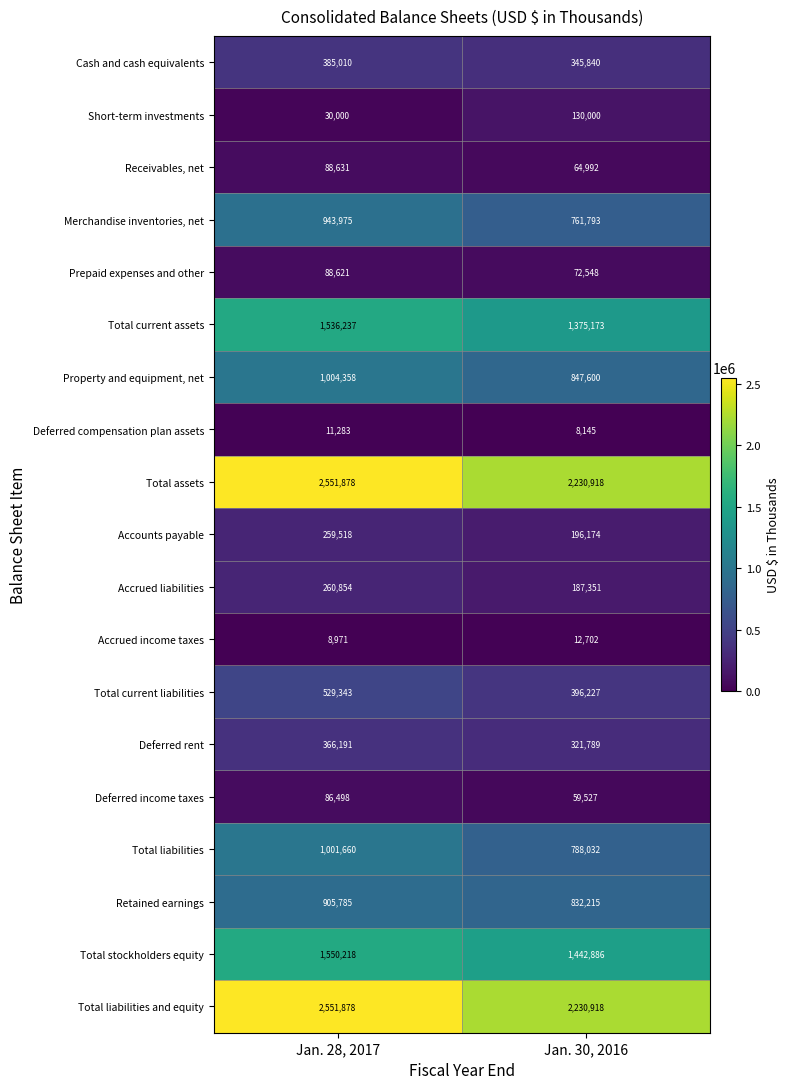

The value of Retained earnings at Jan. 30, 2016 is 832215. True or false?

True